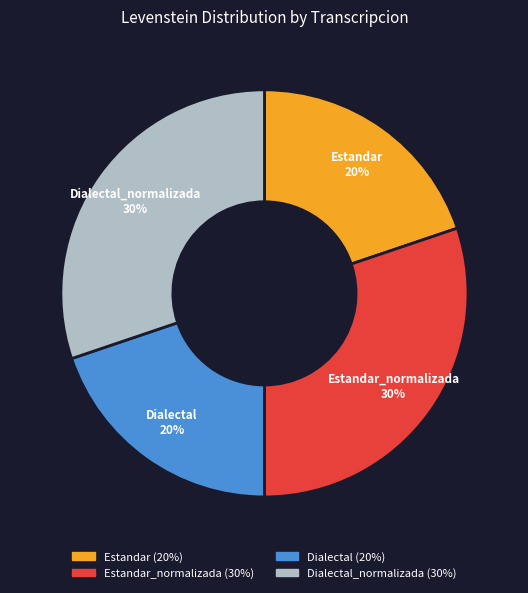

To the nearest percent, what is the combined percentage of Dialectal_normalizada and Estandar_normalizada?

60%